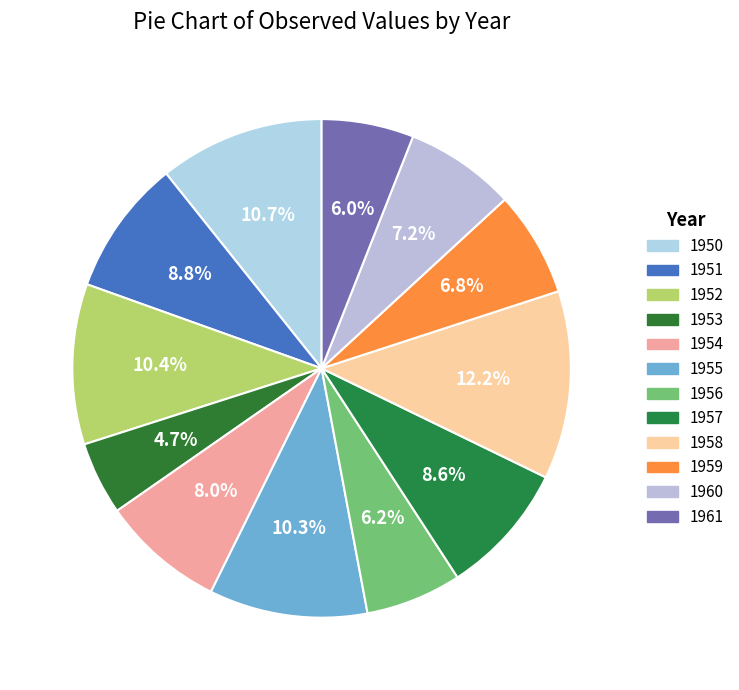

To the nearest percent, what is the difference between the 1958 and 1957 slice percentages?

4%